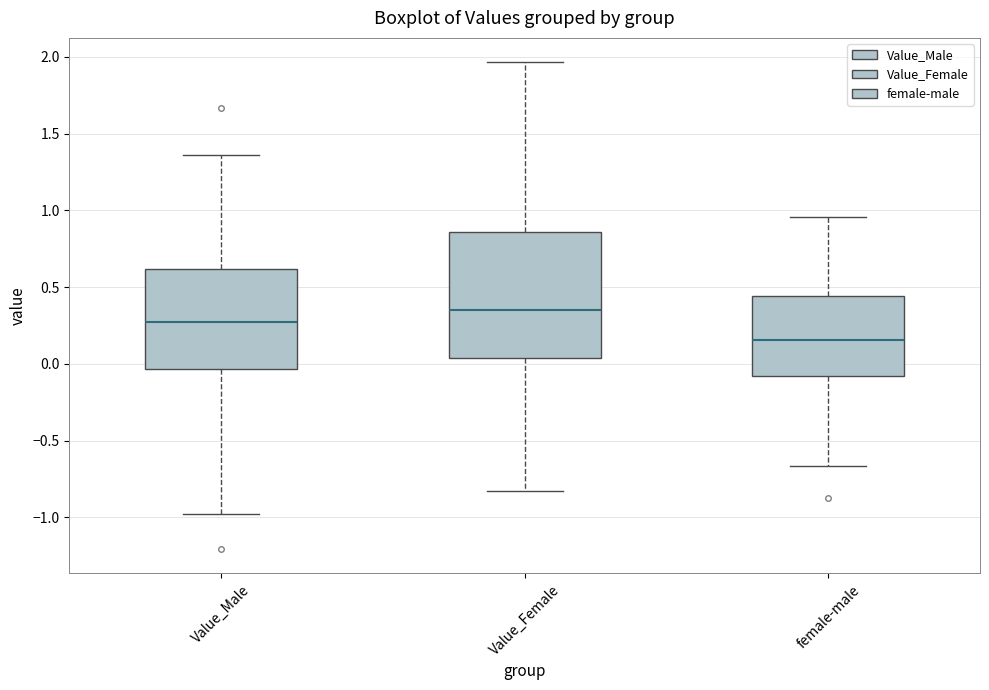

Reading left to right, transcribe this box plot: for each box, give where its median line is, the range the box spans, and where its two whiskers end, as read against the y-axis. The values are not printed on the chart, so give them approximately, as read against the axis.

Value_Male: median 0.25, box -0.05 to 0.60, whiskers -1.00 to 1.35
Value_Female: median 0.35, box 0.05 to 0.85, whiskers -0.85 to 1.95
female-male: median 0.15, box -0.10 to 0.45, whiskers -0.65 to 0.95